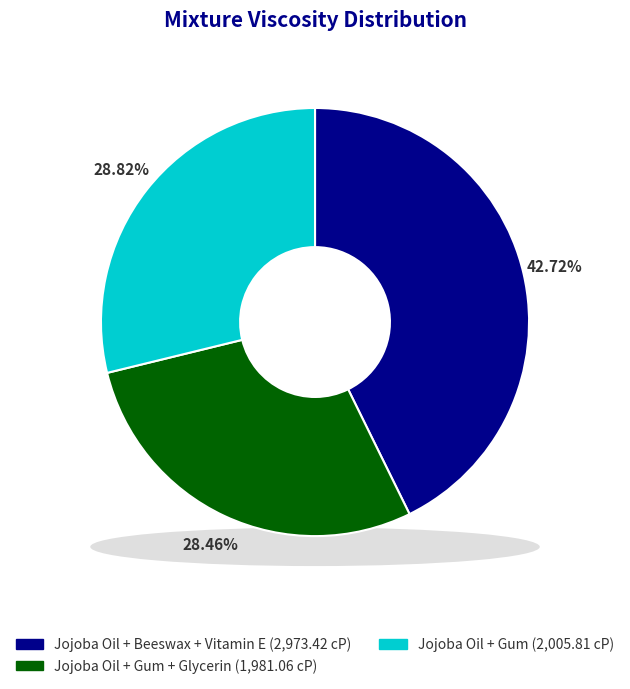

To the nearest percent, what percentage of the pie is Jojoba Oil + Gum?

29%